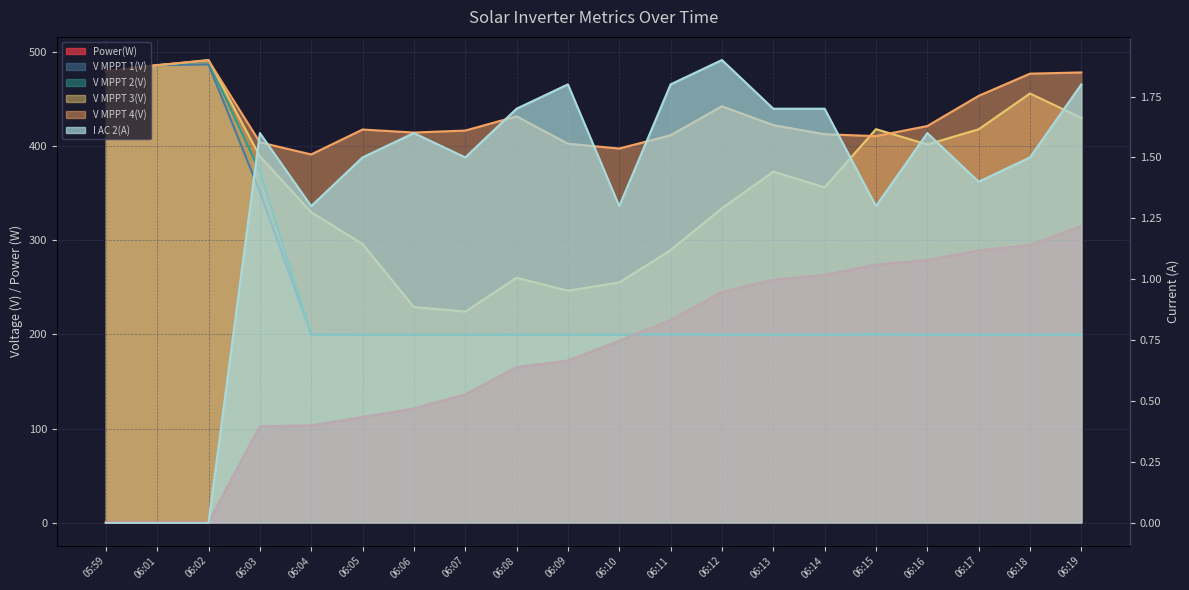

What is the lowest value of the V MPPT 2(V) series?

199.6